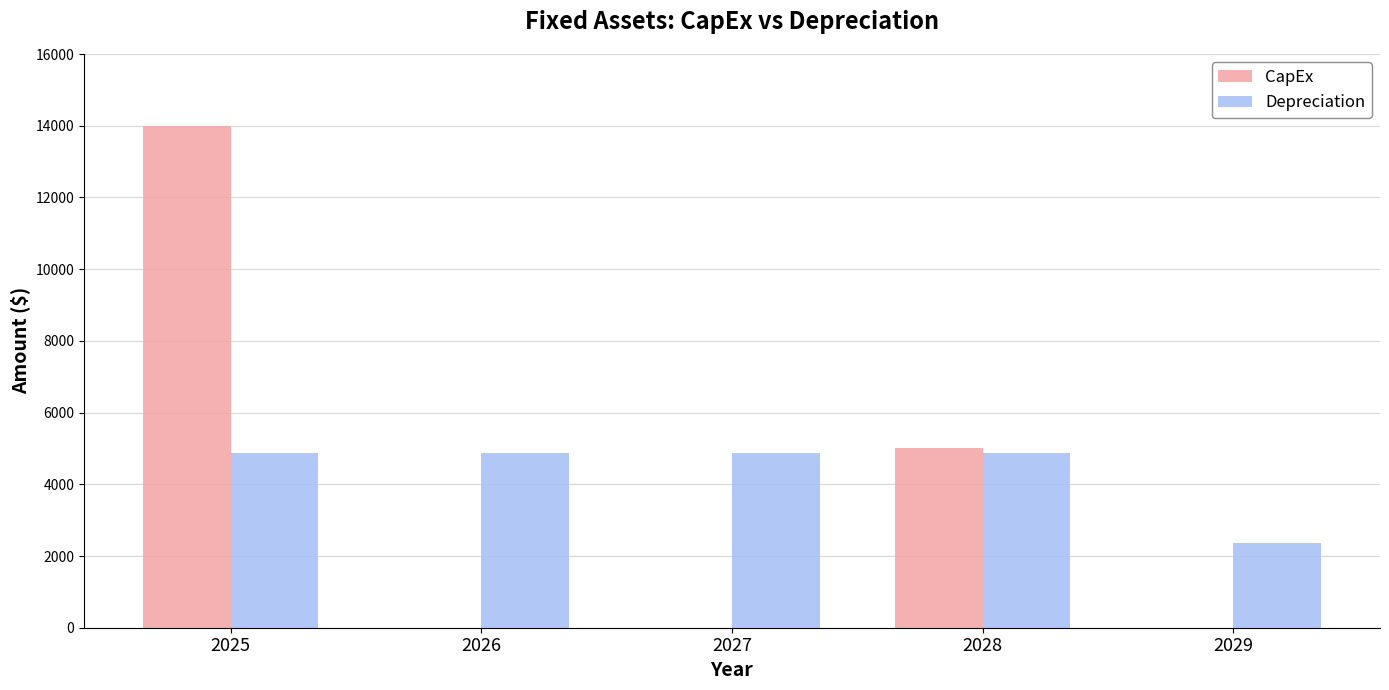

What is the sum of all CapEx values?

19000